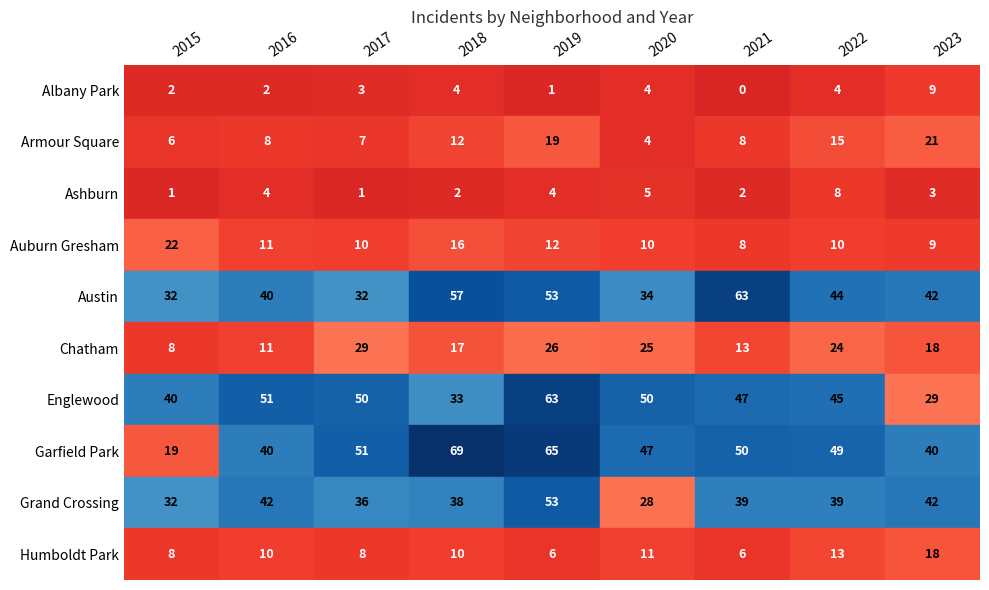

What is the difference between the second highest and minimum values in the Garfield Park series?

46